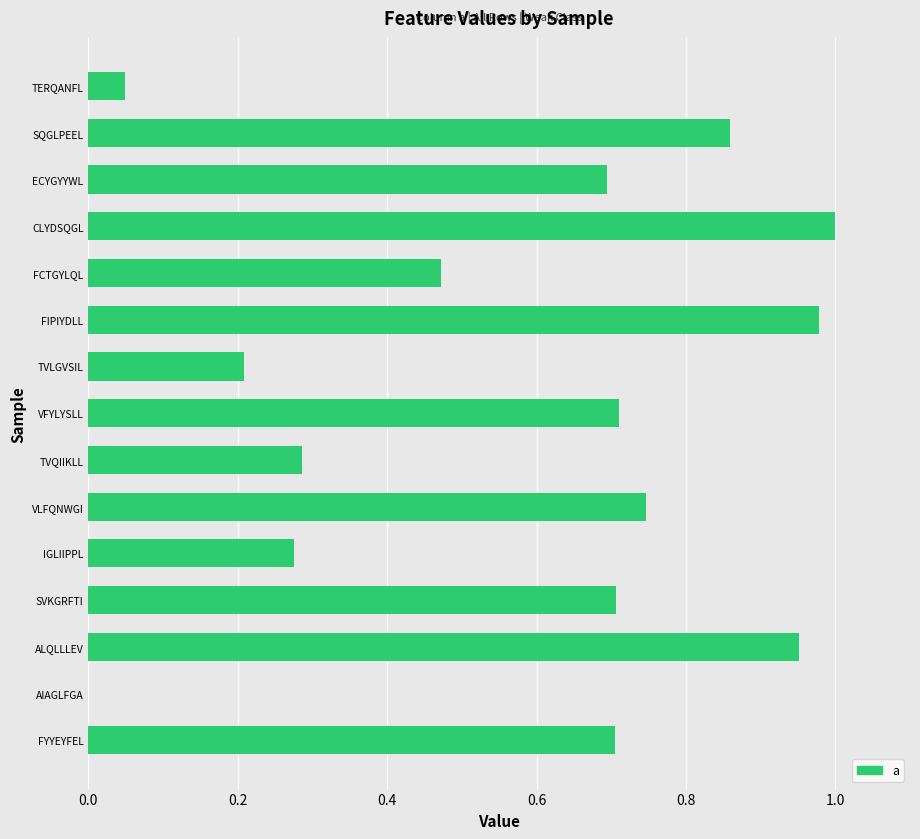

At which category does the chart reach its peak across all series?

CLYDSQGL